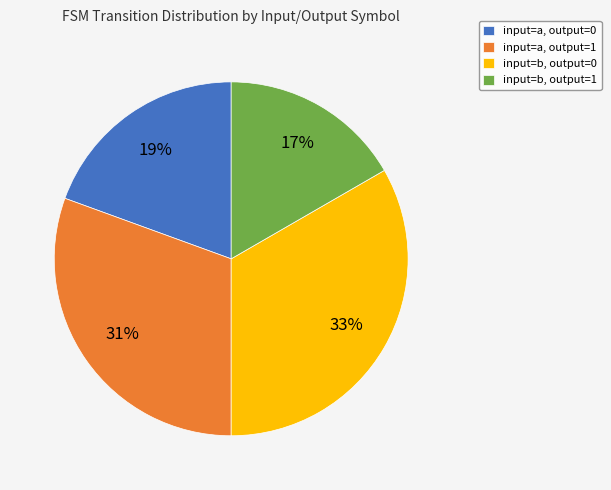

Is the sum of input=b, output=1 and input=a, output=1 greater than half?

No